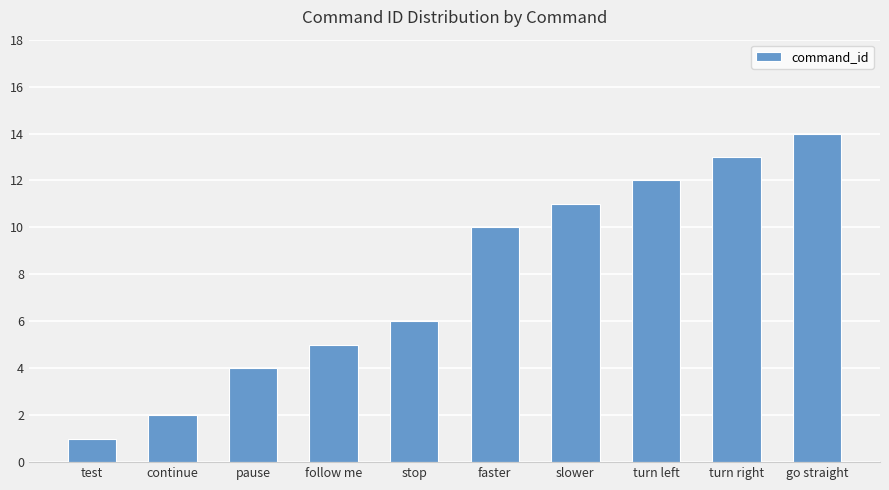

What is the difference between the second highest and second lowest values?

11